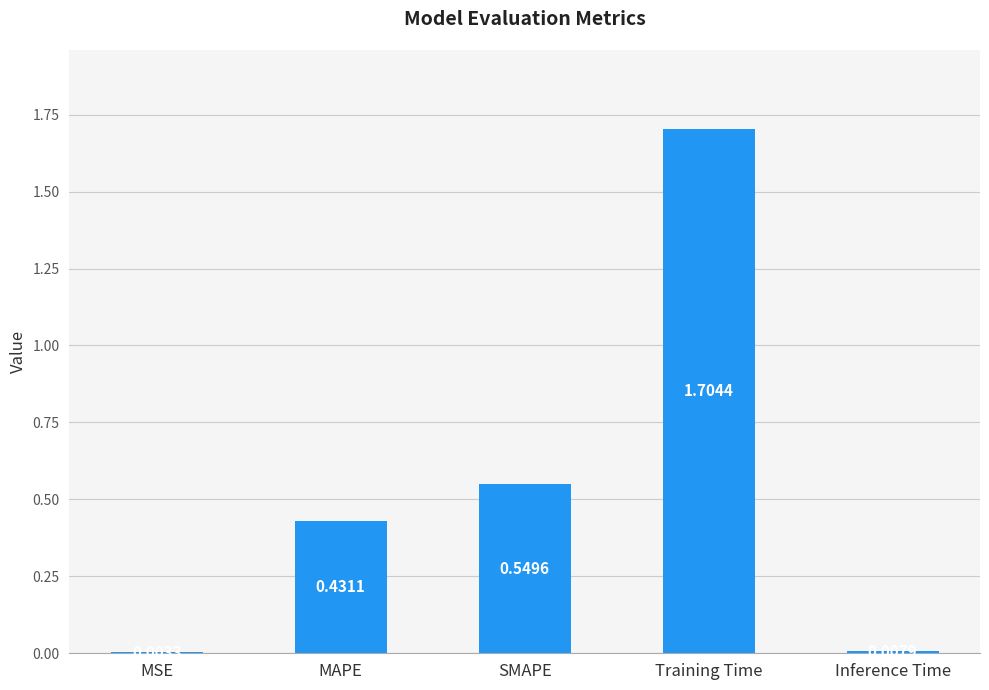

The chart shows a value of 2.3 at Training Time. True or false?

False